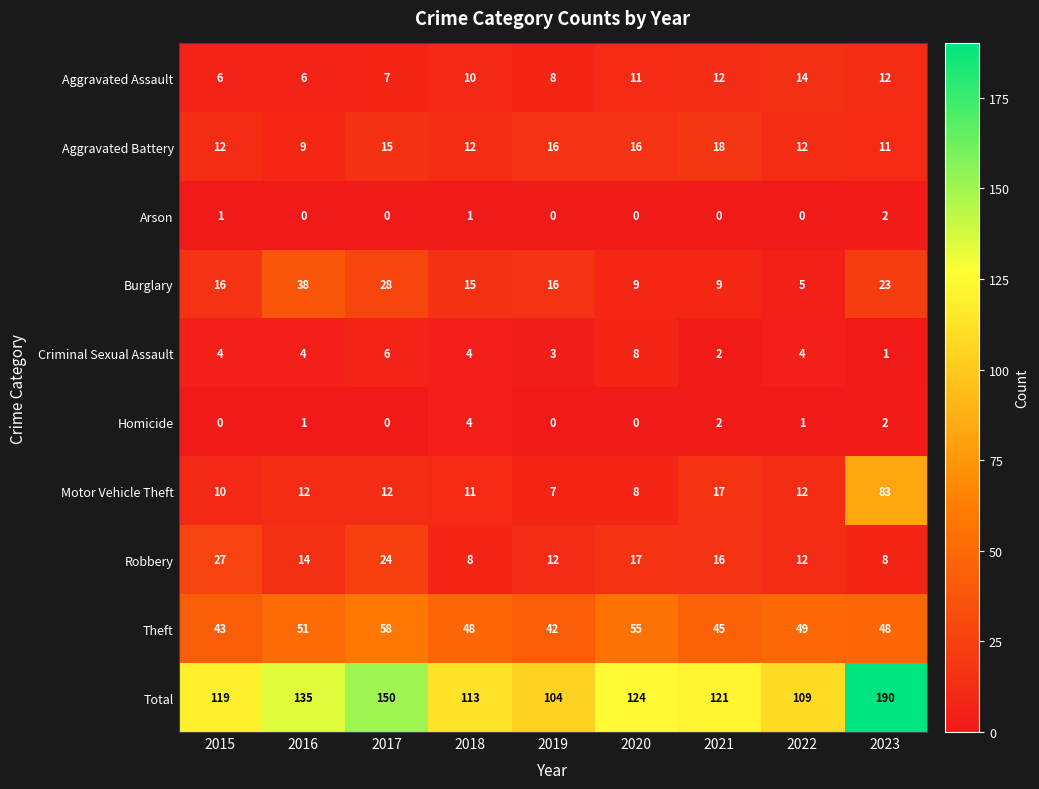

At how many categories does at least one series exceed 35?

9